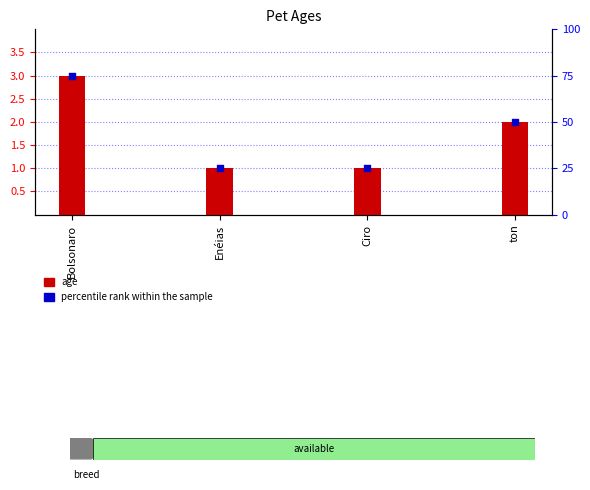

Which series has the largest Y range (max minus min)?

percentile rank within the sample